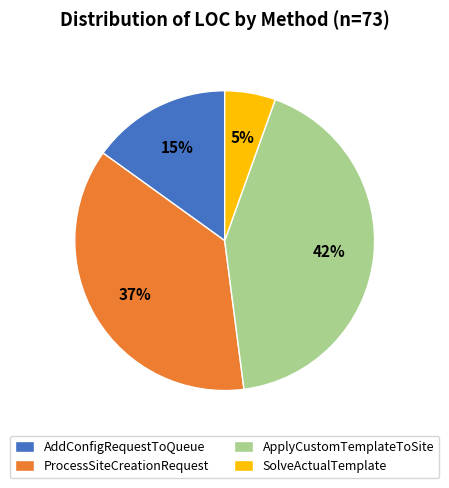

Is the sum of SolveActualTemplate and ProcessSiteCreationRequest greater than half?

No